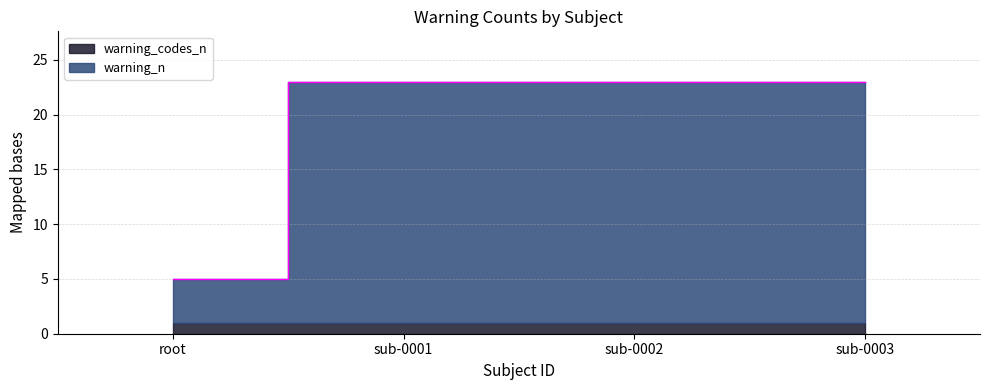

Rank the categories by value from lowest to highest.

root, sub-0001, sub-0002, sub-0003